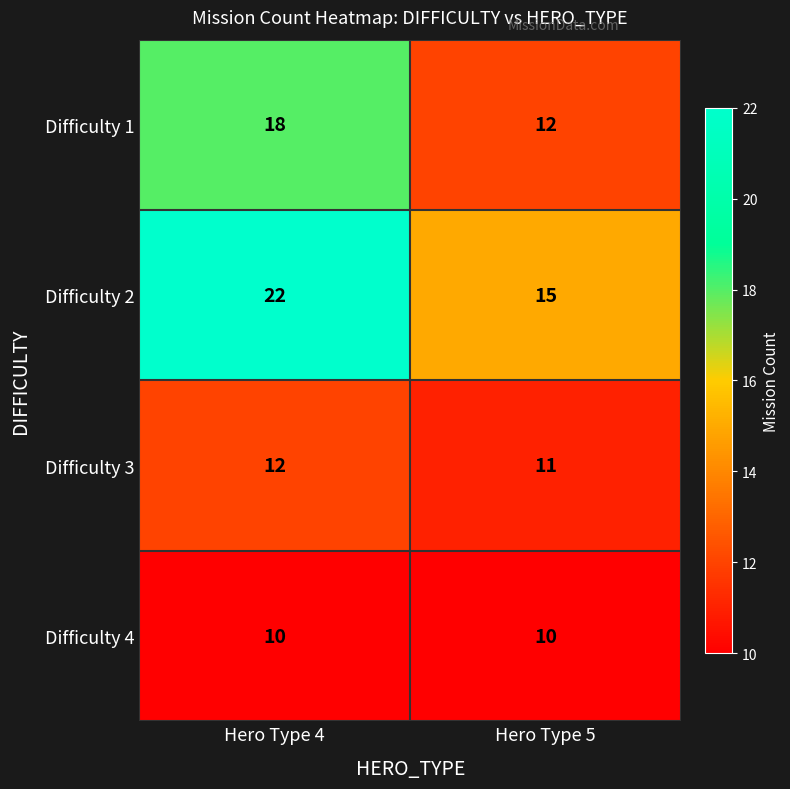

Reading left to right, extract all data points from this chart.

Difficulty 1: Hero Type 4=18	Hero Type 5=12
Difficulty 2: Hero Type 4=22	Hero Type 5=15
Difficulty 3: Hero Type 4=12	Hero Type 5=11
Difficulty 4: Hero Type 4=10	Hero Type 5=10